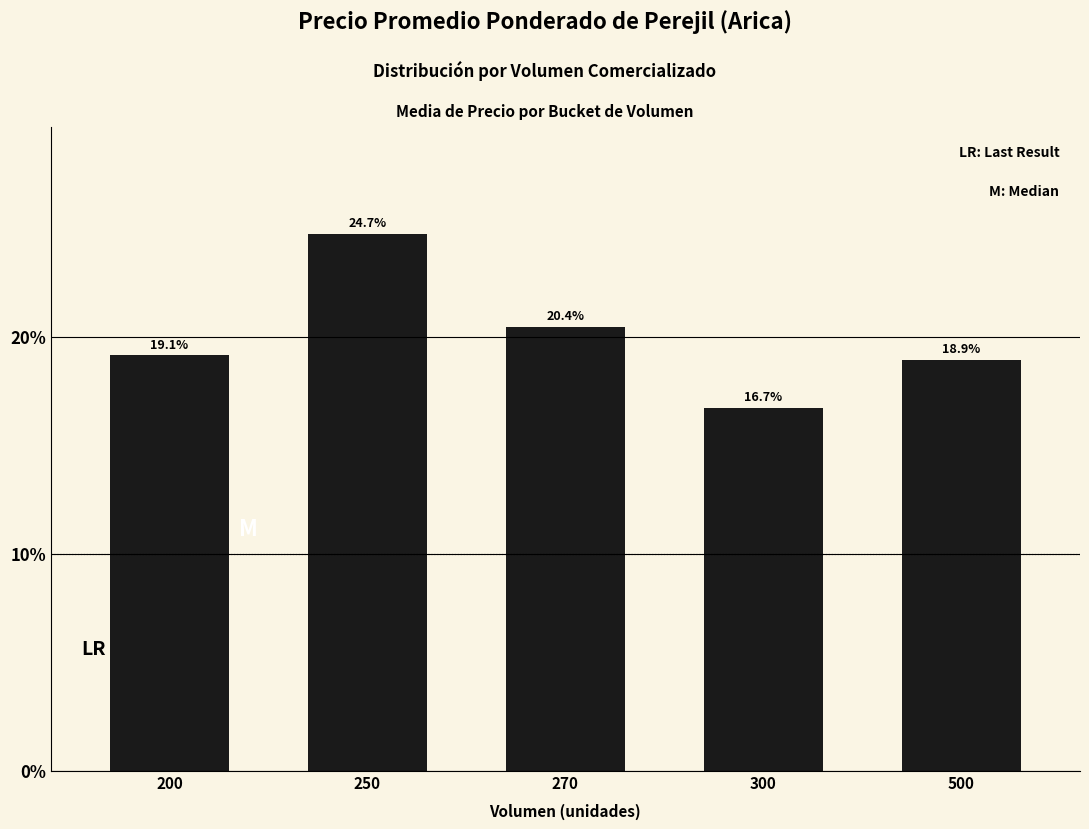

List the labels in order of value, smallest first.

300, 500, 200, 270, 250